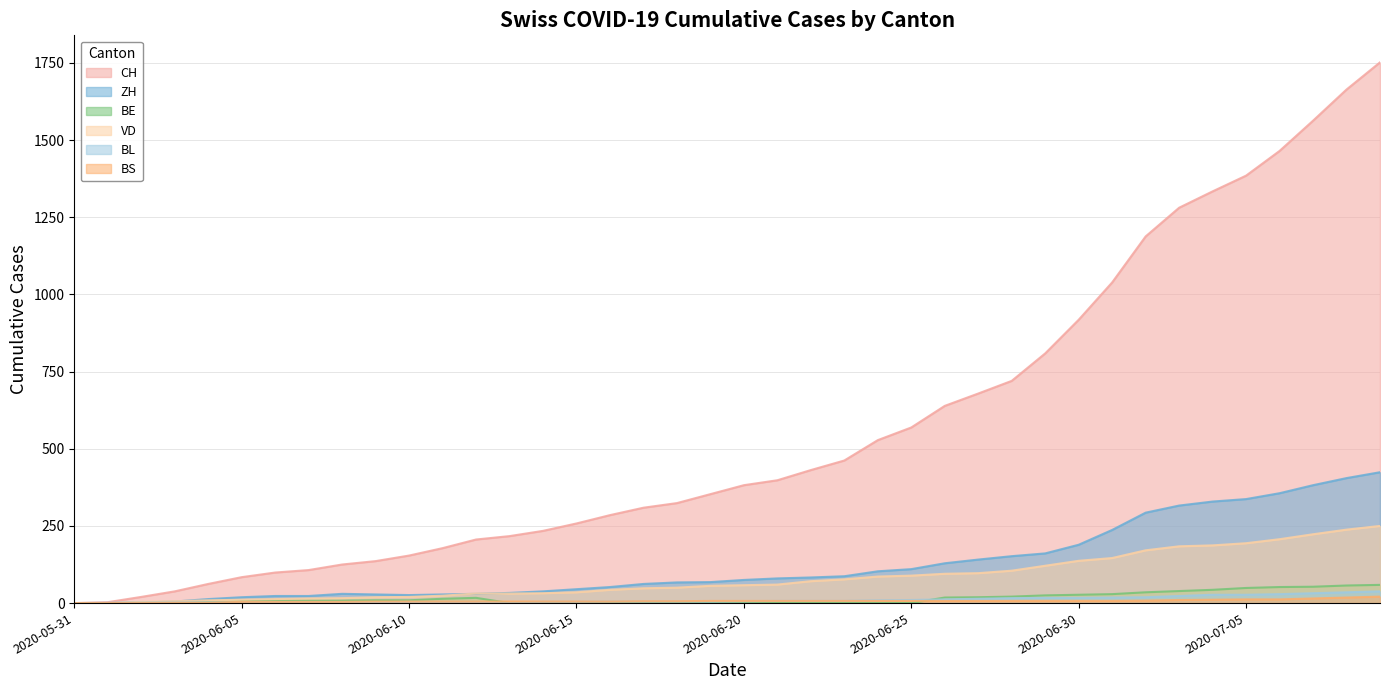

Rank the series by their maximum value, from highest to lowest.

CH, ZH, VD, BE, BL, BS